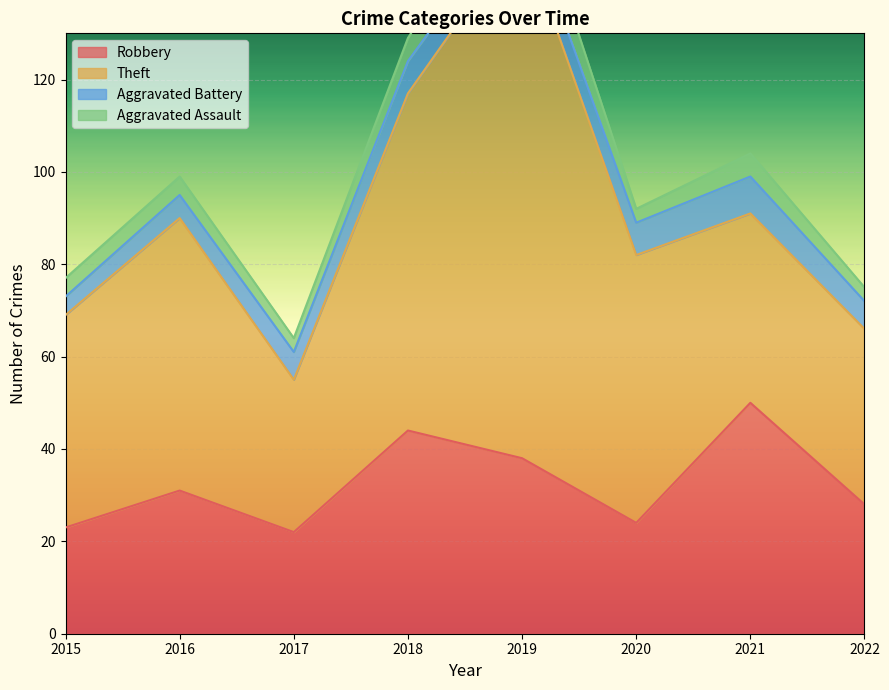

Which has a higher value, 2015 or 2019?

2019